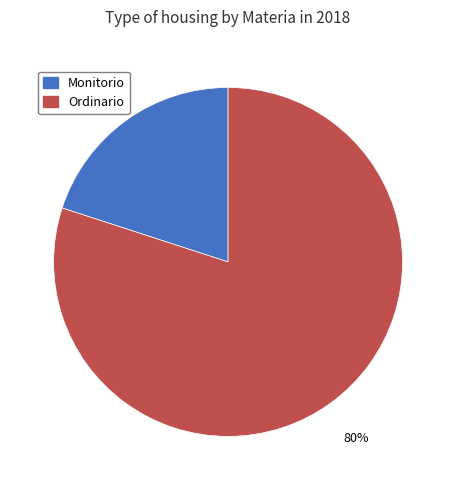

Is there a majority slice in this chart?

Yes